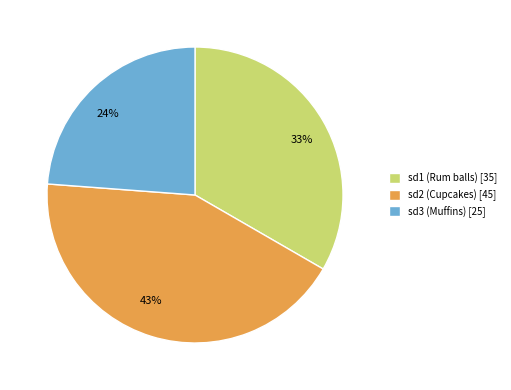

How many segments does this pie chart have?

3